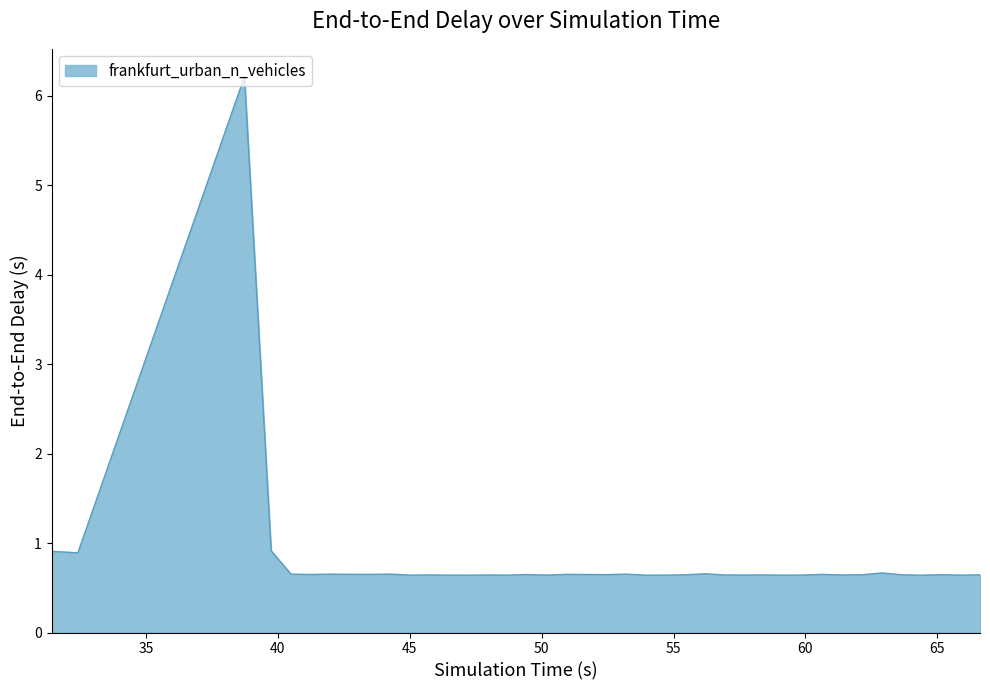

What is the difference between the maximum and second lowest values?

5.6